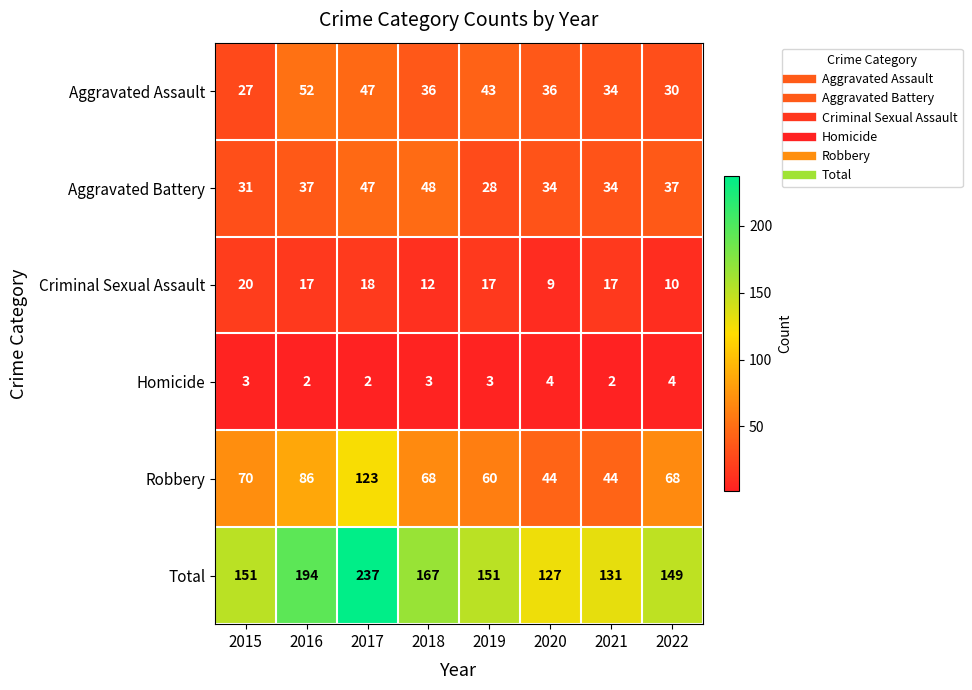

The Robbery series shows 68 at 2018. True or false?

True